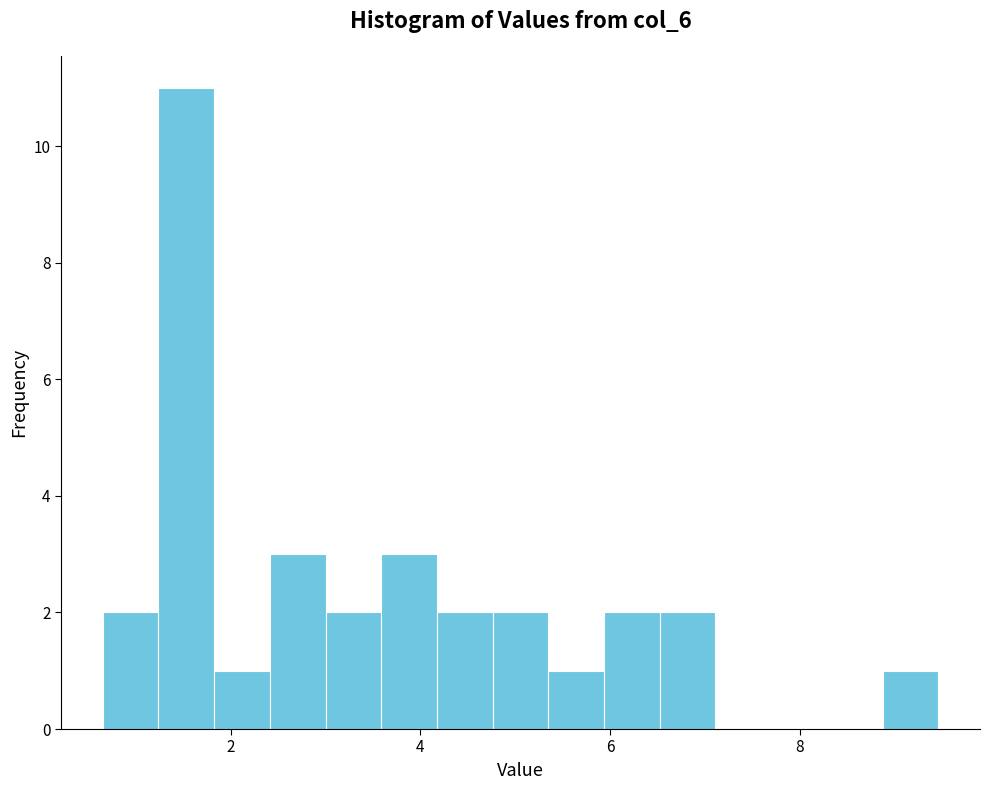

Read against the x-axis, roughly where is the centre of the tallest bar?

1.6